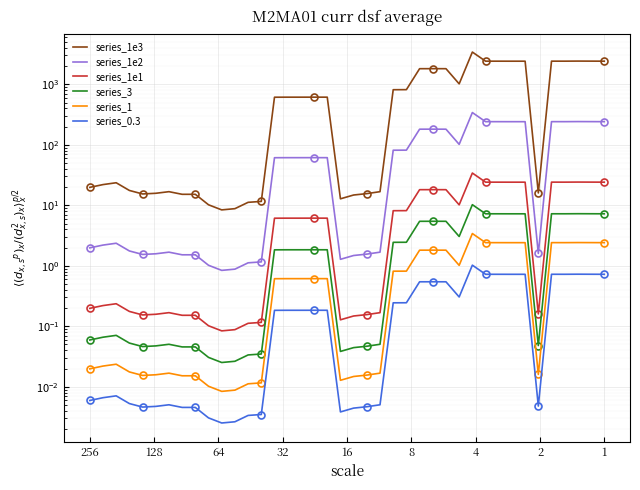

What is the value of the series_3 point at the 2nd from the left?

0.1